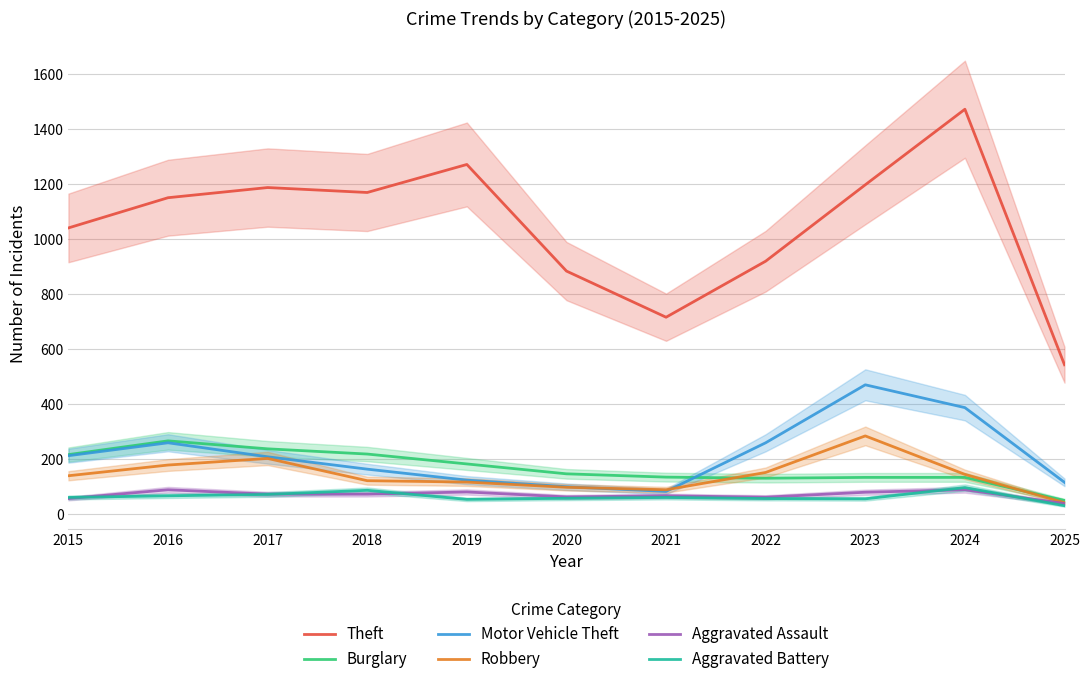

What is the maximum value for Motor Vehicle Theft?

470